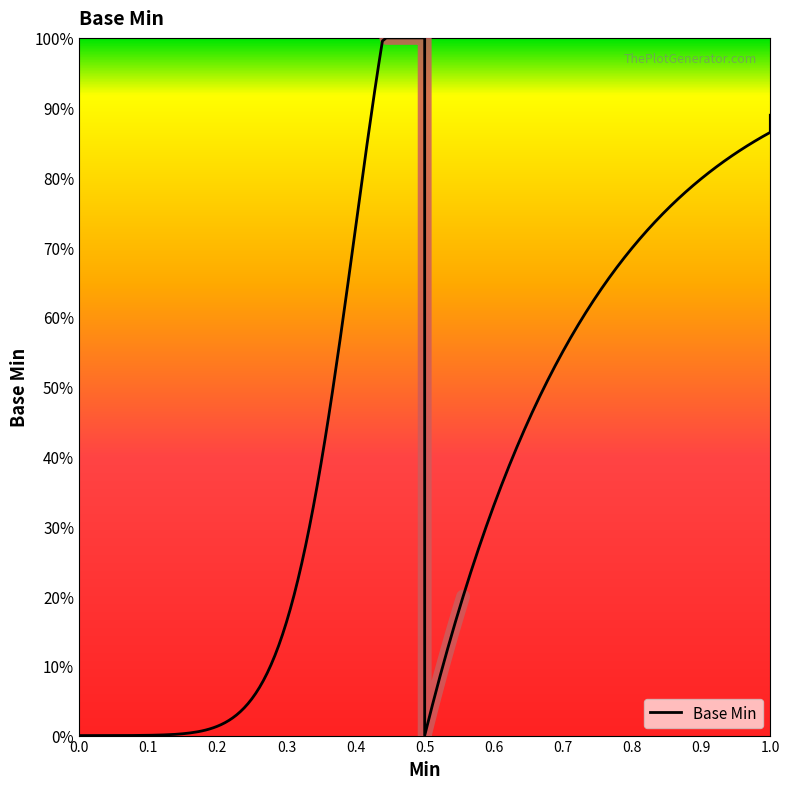

What is the greatest value displayed?

1